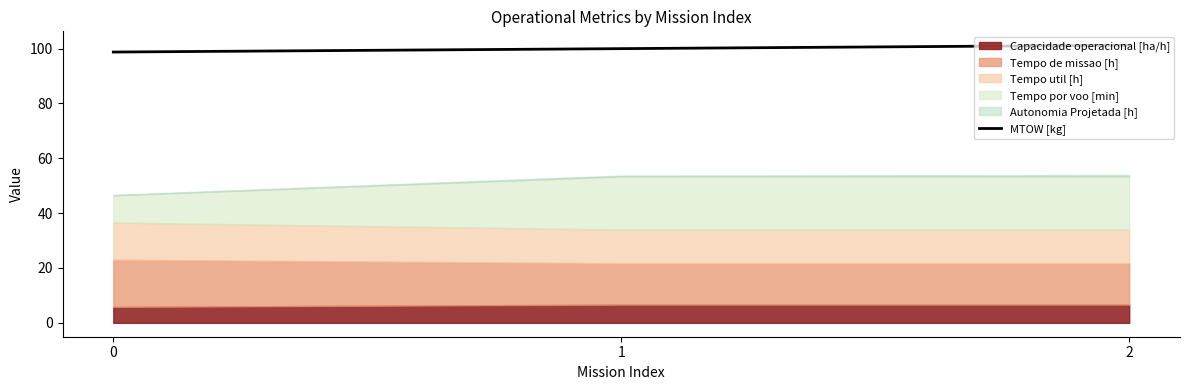

What is the value of the 1st point from the left?

98.7